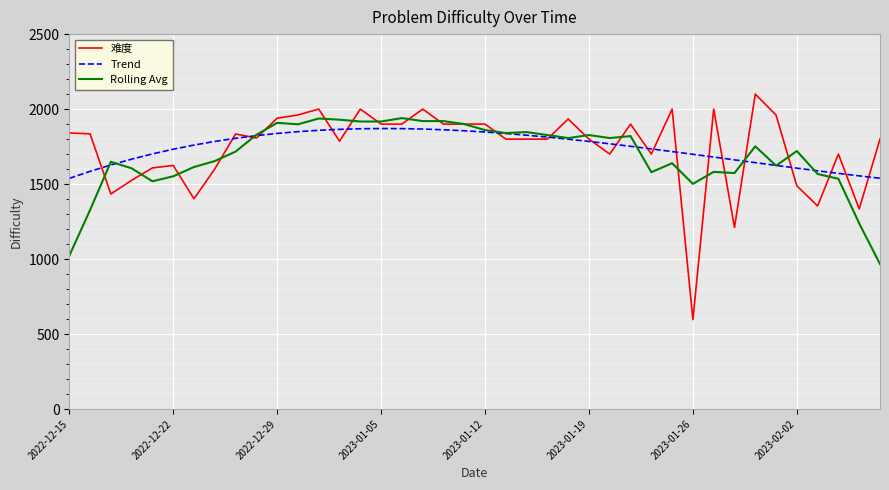

Which series has the widest spread of values?

难度